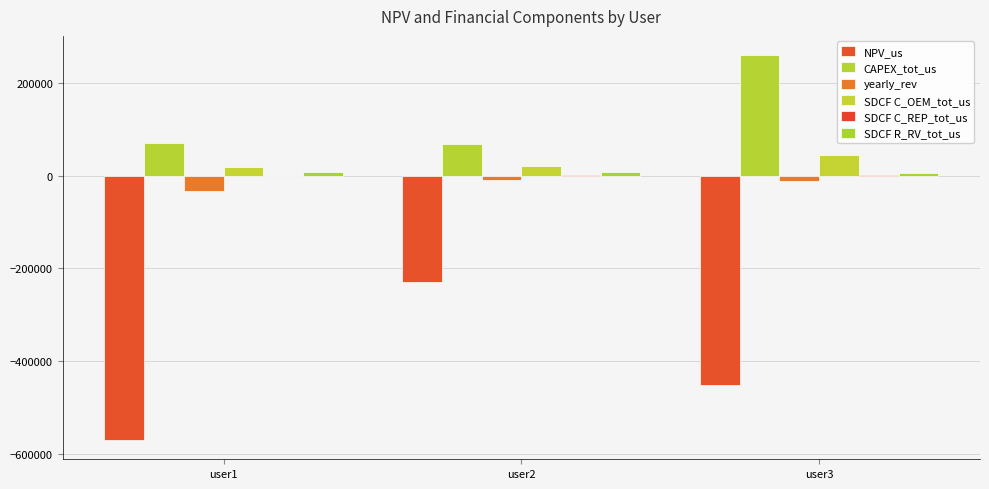

At user1, list the series in order from largest to smallest.

CAPEX_tot_us, SDCF C_OEM_tot_us, SDCF R_RV_tot_us, SDCF C_REP_tot_us, yearly_rev, NPV_us